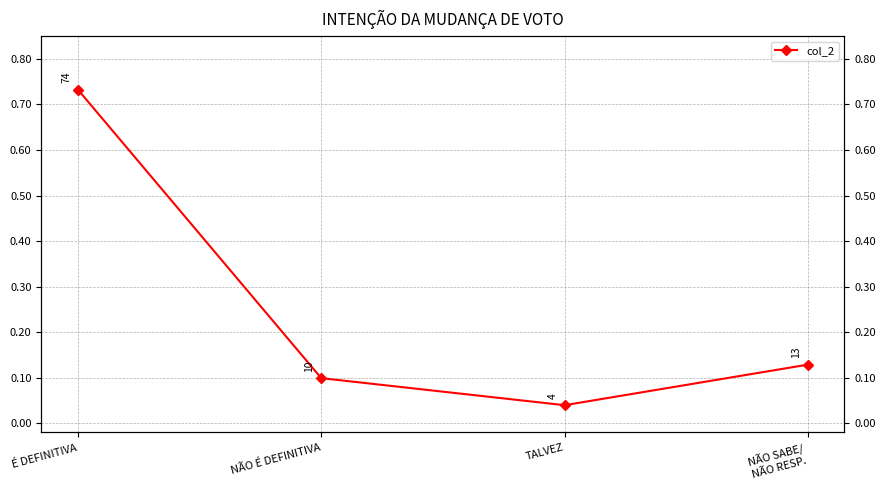

The value at É DEFINITIVA is 0.7. True or false?

True